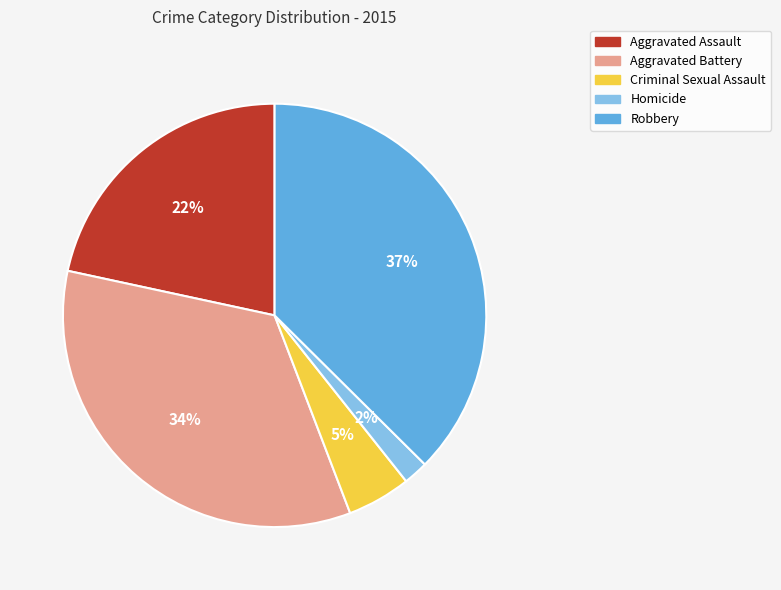

What percentage is the Homicide slice, to the nearest percent?

2%